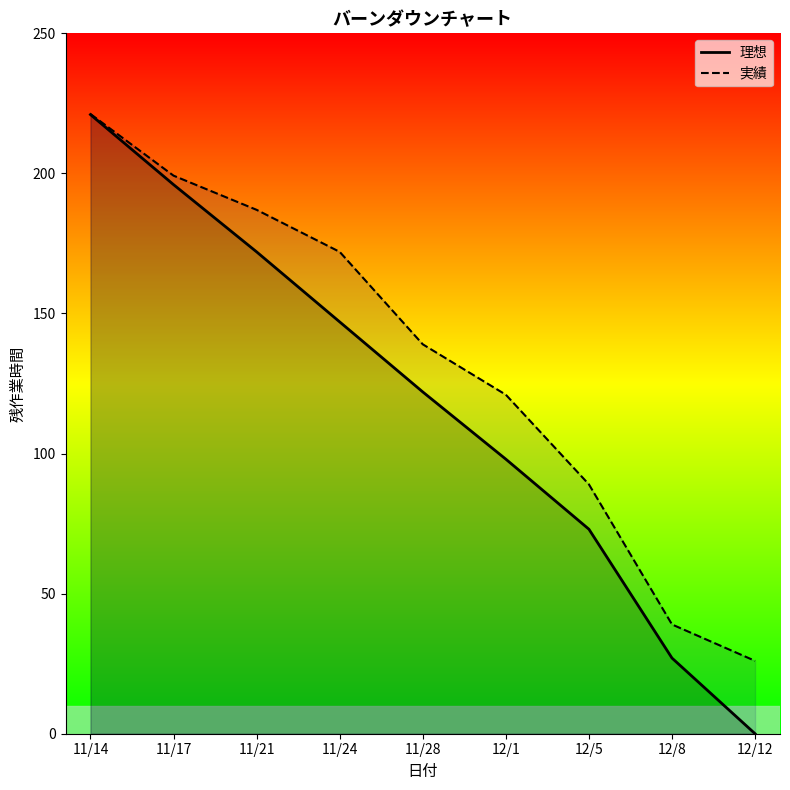

What is the maximum value for 実績?

221.2